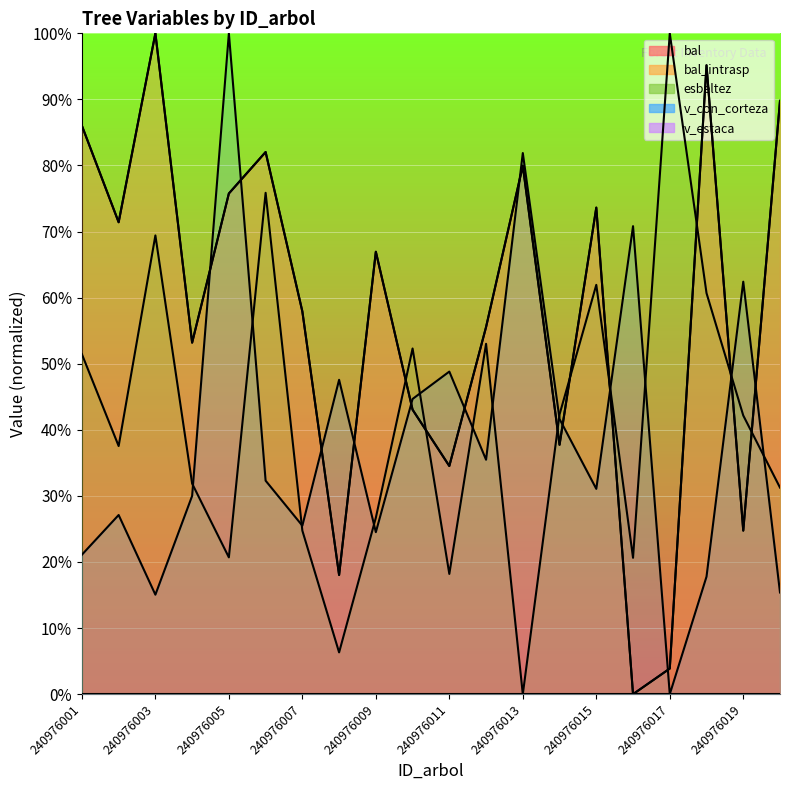

In v_con_corteza, how many points are higher than both neighbors (excluding endpoints)?

7